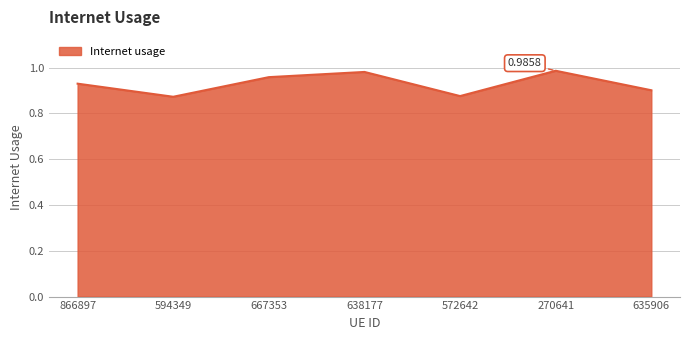

Is it true that the value at 594349 is 0.5?

False